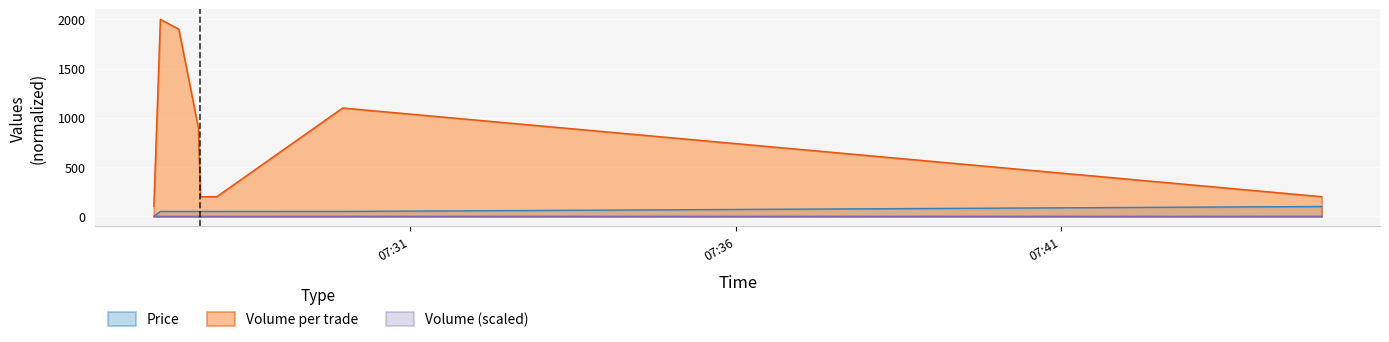

What are all the series names shown in the legend?

Price, Volume per trade, Volume (scaled)